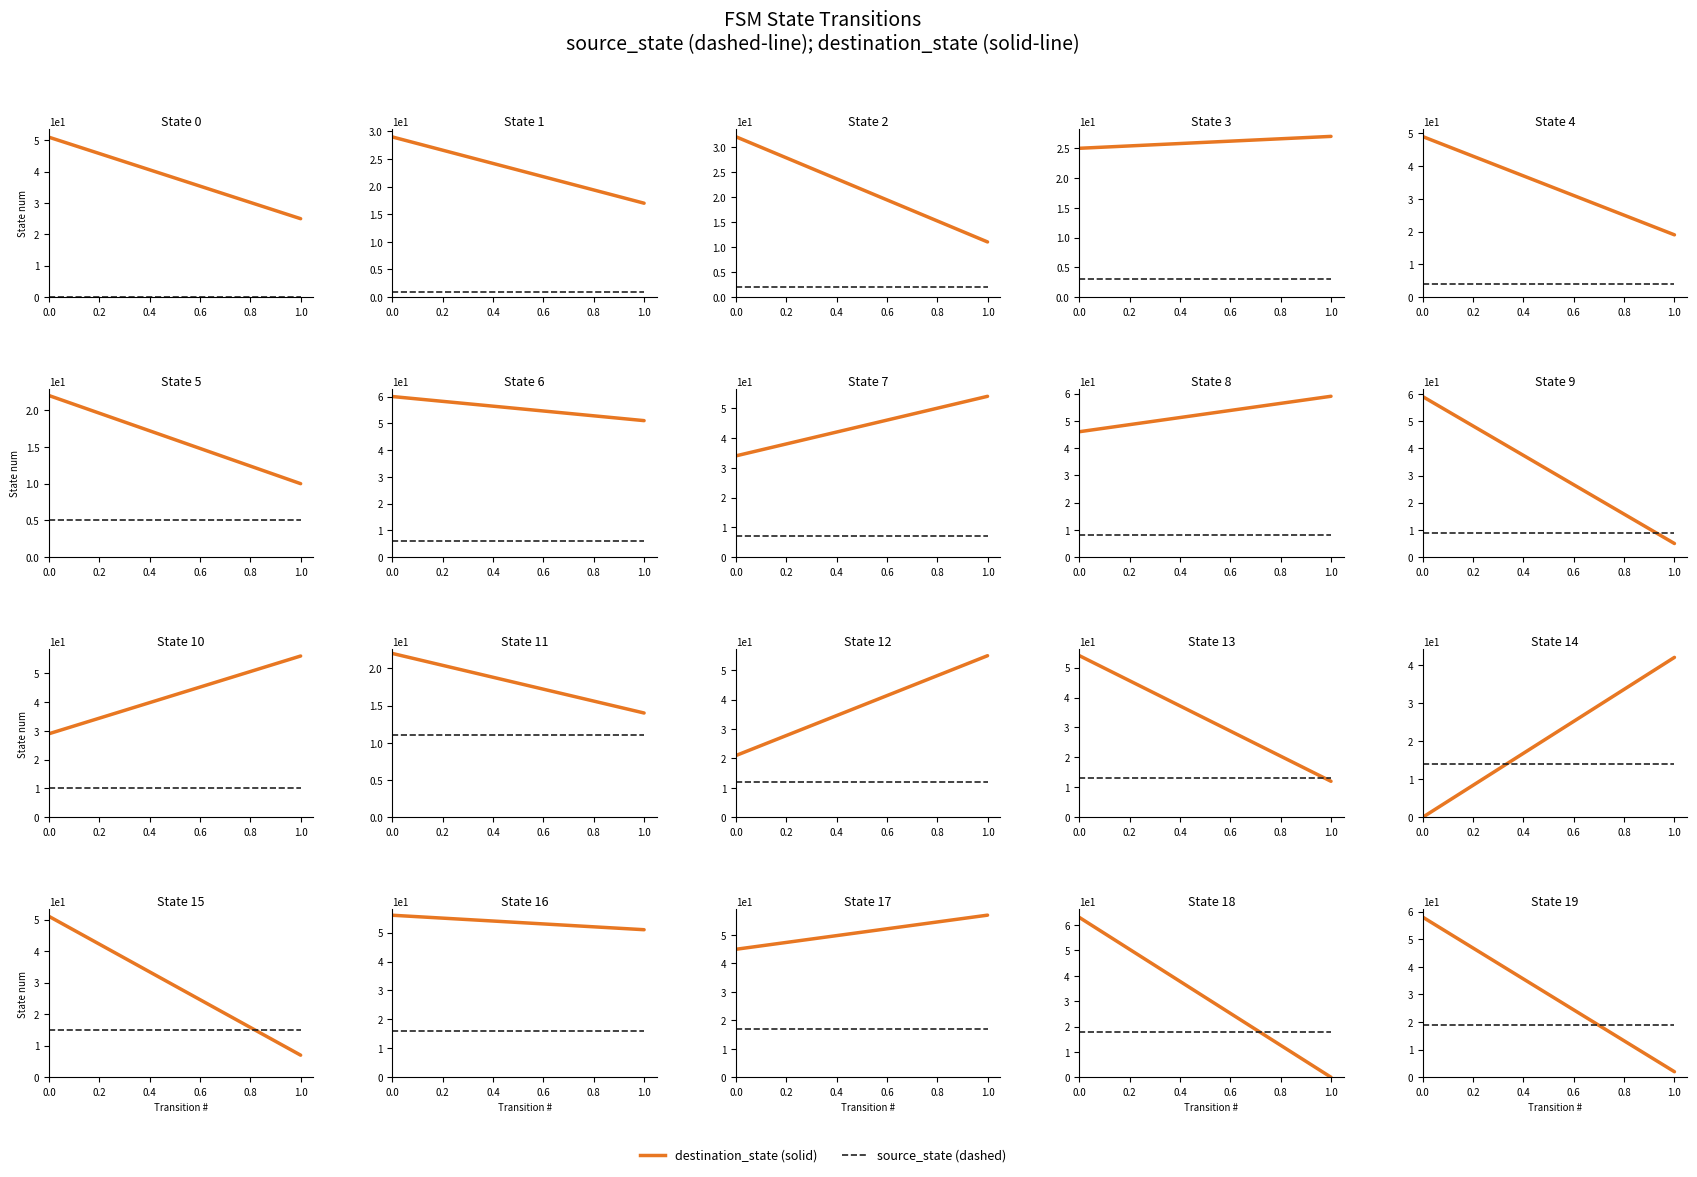

How many distinct data groups are displayed?

2